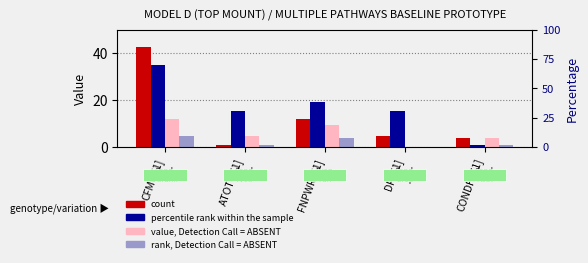

Which category has the lowest value in the rank, Detection Call = ABSENT series?

DPC[1]